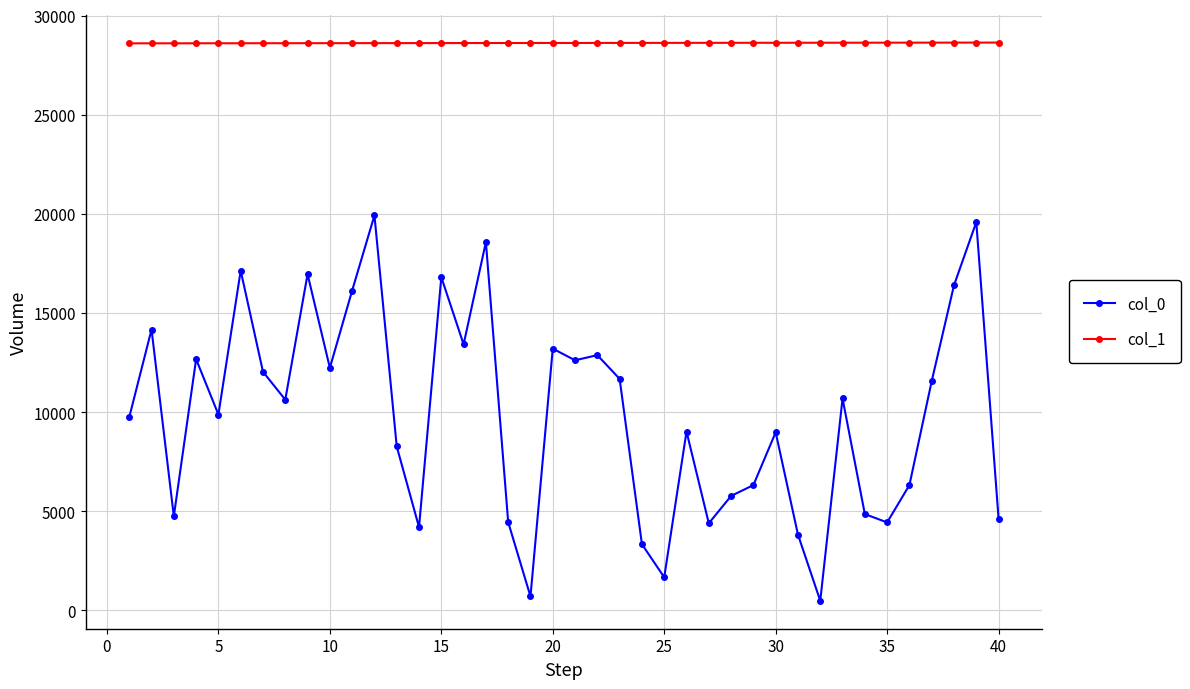

True or false: col_0 has more than 0 points higher than both neighbors.

True